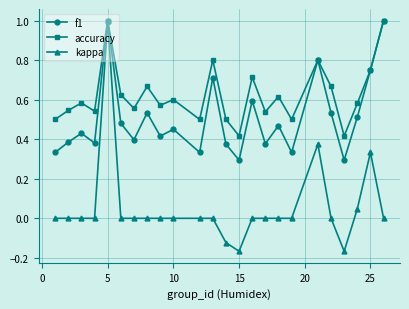

What is the value of the f1 point at the 24th from the left?

1.0